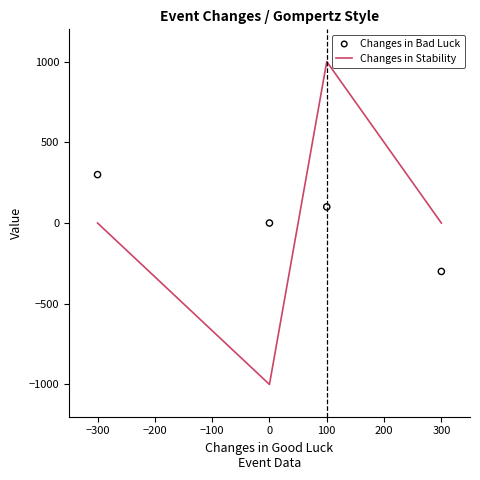

True or false: Changes in Stability has more than 1 interior local peaks.

False